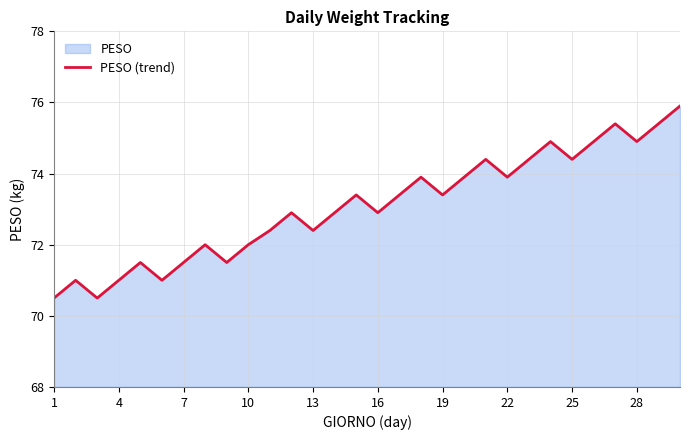

What is the smallest value displayed?

70.5